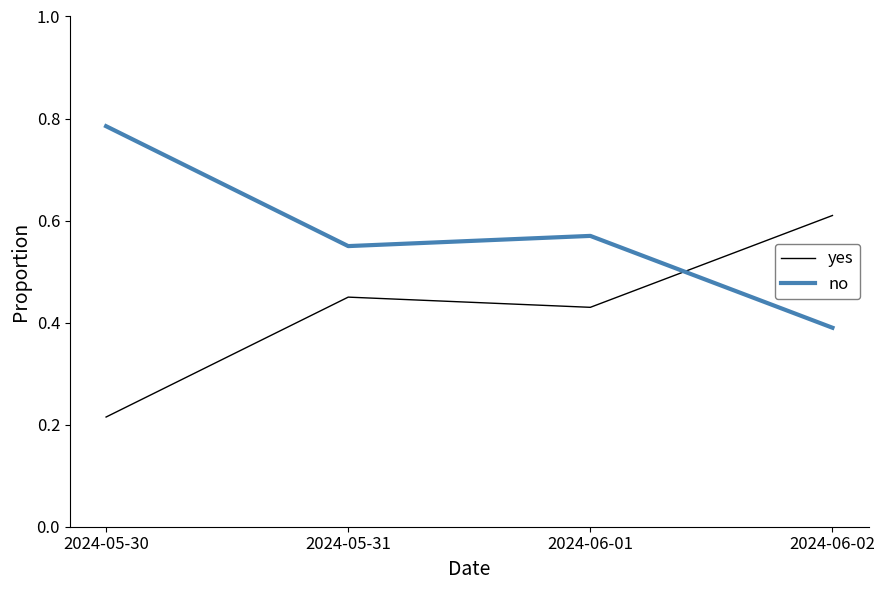

Is the value of no at 2024-05-30 greater than the value of yes at 2024-06-01?

Yes